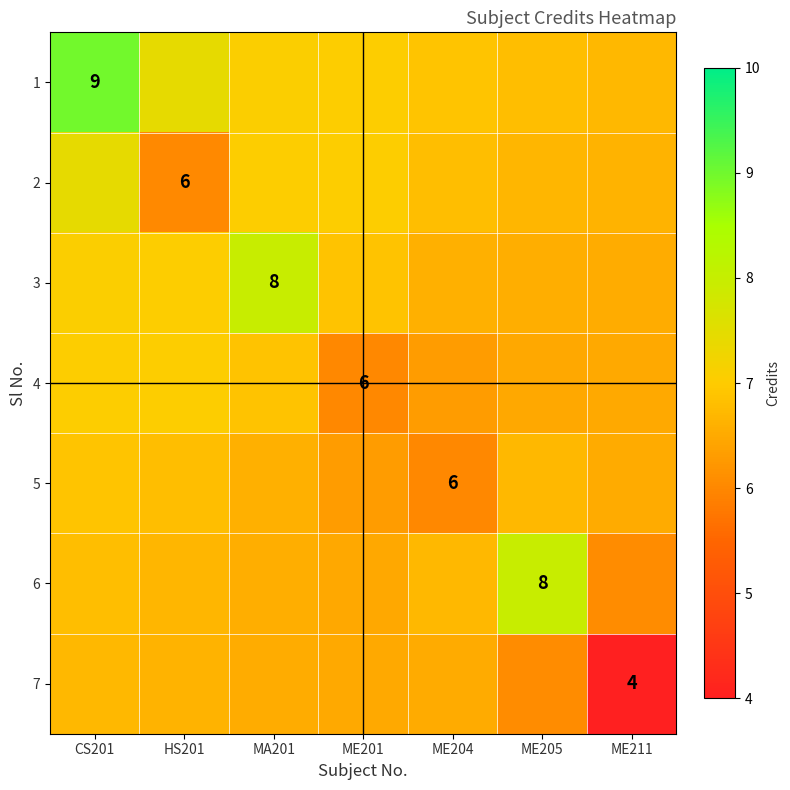

What is the difference between the highest and lowest values at ME204?

0.9